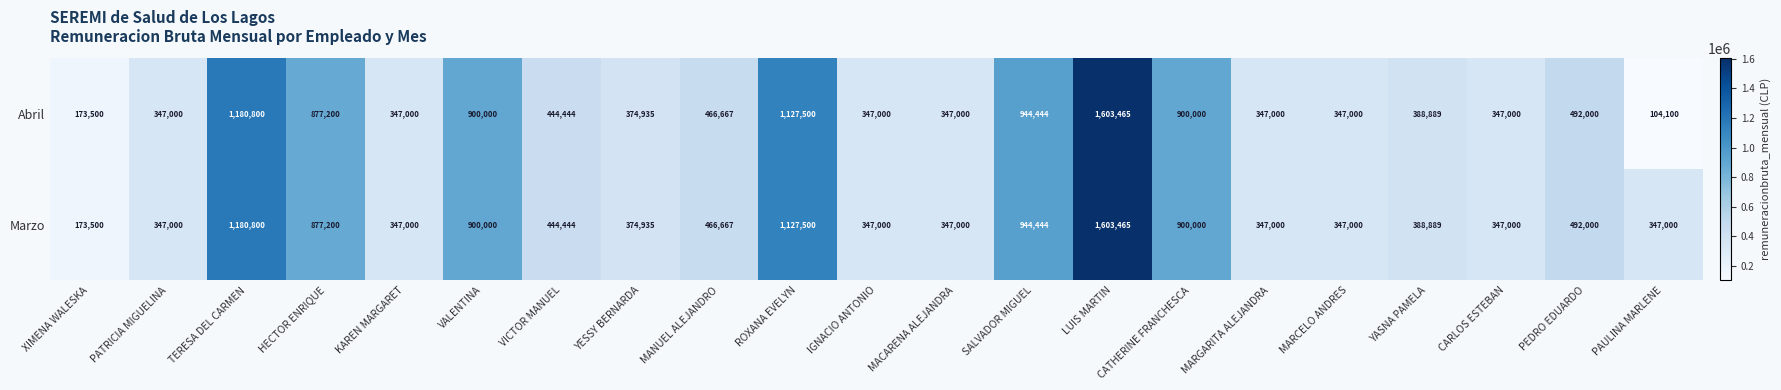

The Marzo series shows 113532 at PEDRO EDUARDO. True or false?

False